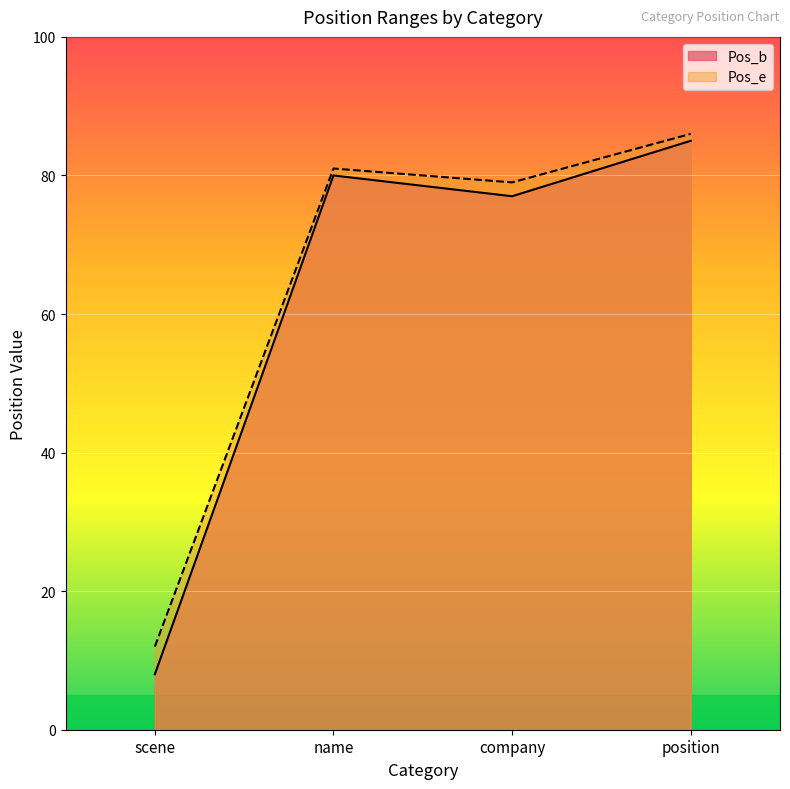

What are all the series names shown in the legend?

Pos_b, Pos_e